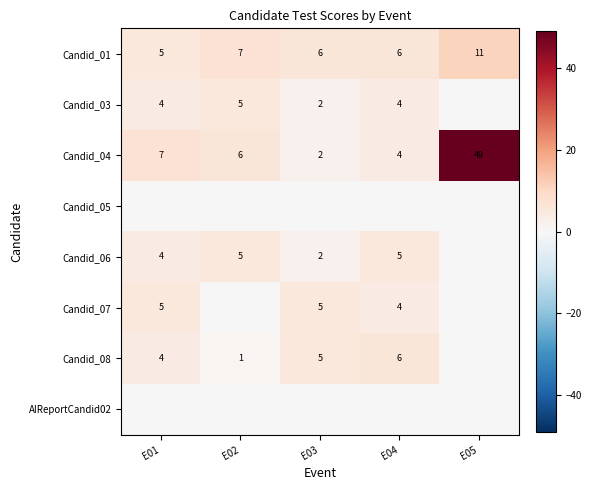

What is the average value of the Candid_04 series?

14